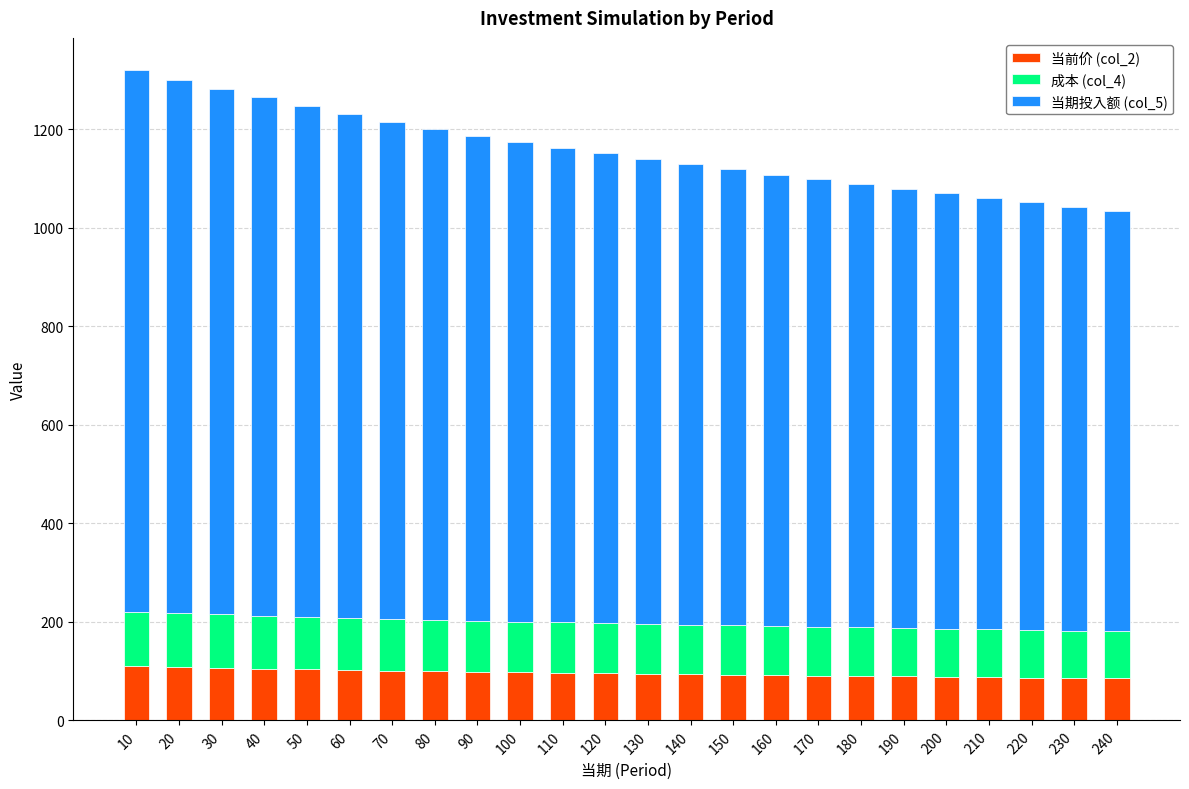

What is the total value across all series at 90?

1185.9